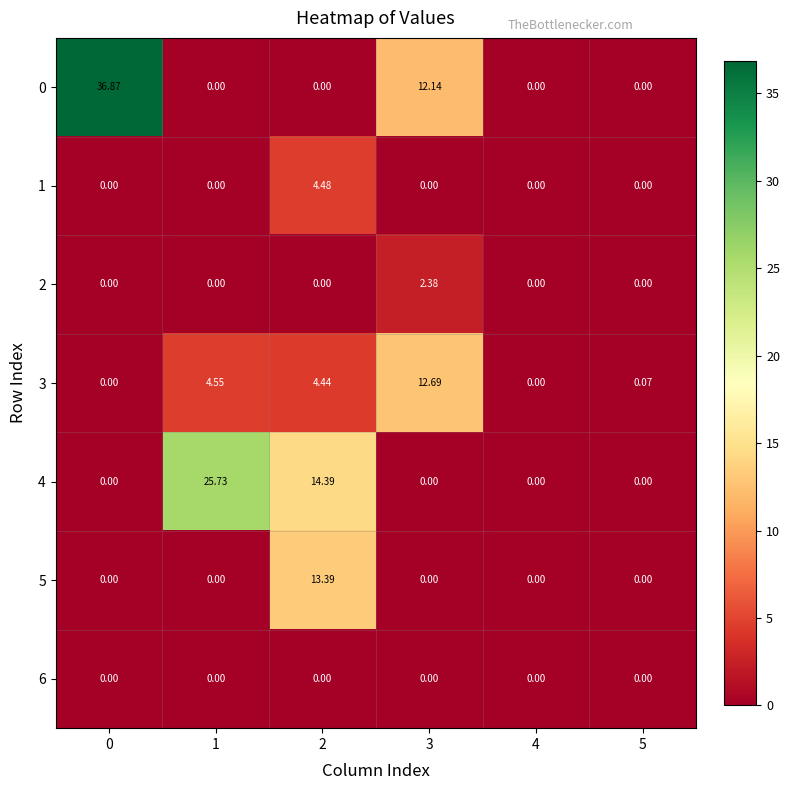

Is the value of 2 at 2 greater than the value of 3 at 2?

No